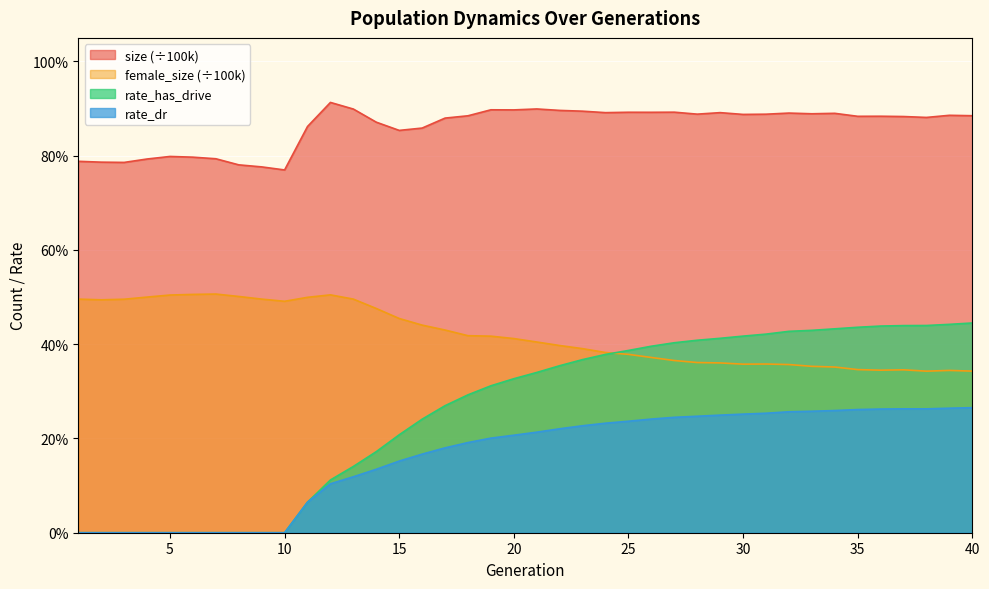

Which series has the widest spread of values?

rate_has_drive